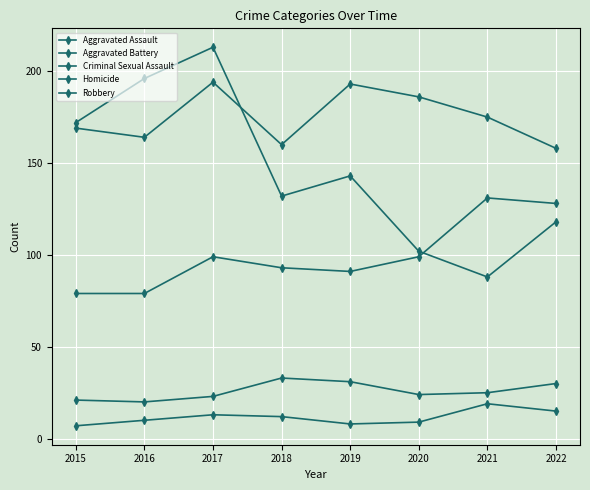

What is the average value of the Criminal Sexual Assault series?

26